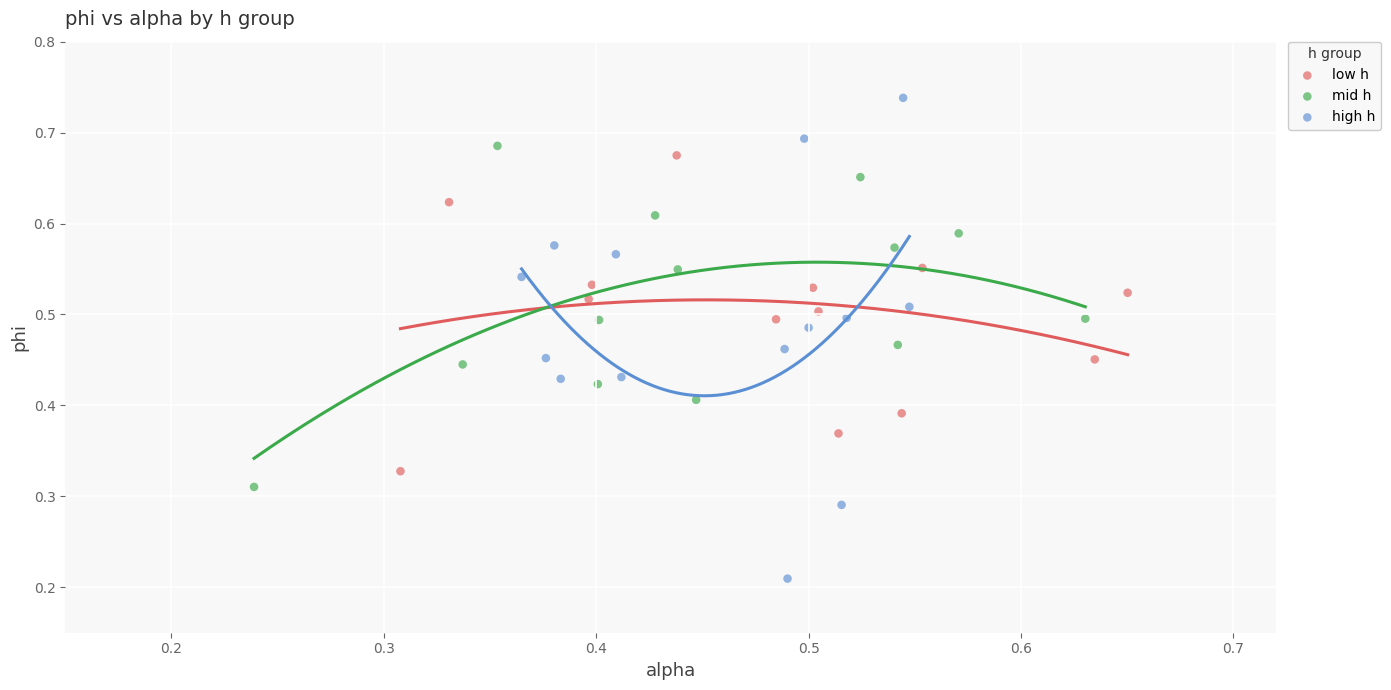

Which series contains the lowest Y value?

high h